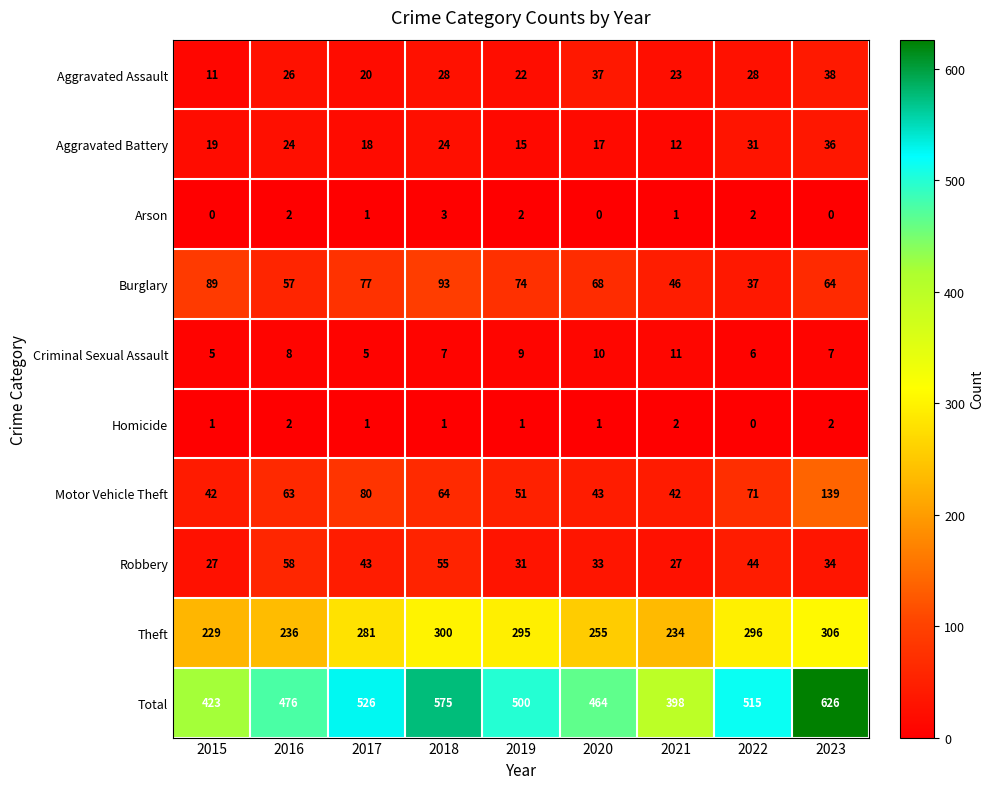

Is it true that Criminal Sexual Assault equals 6 at 2022?

True